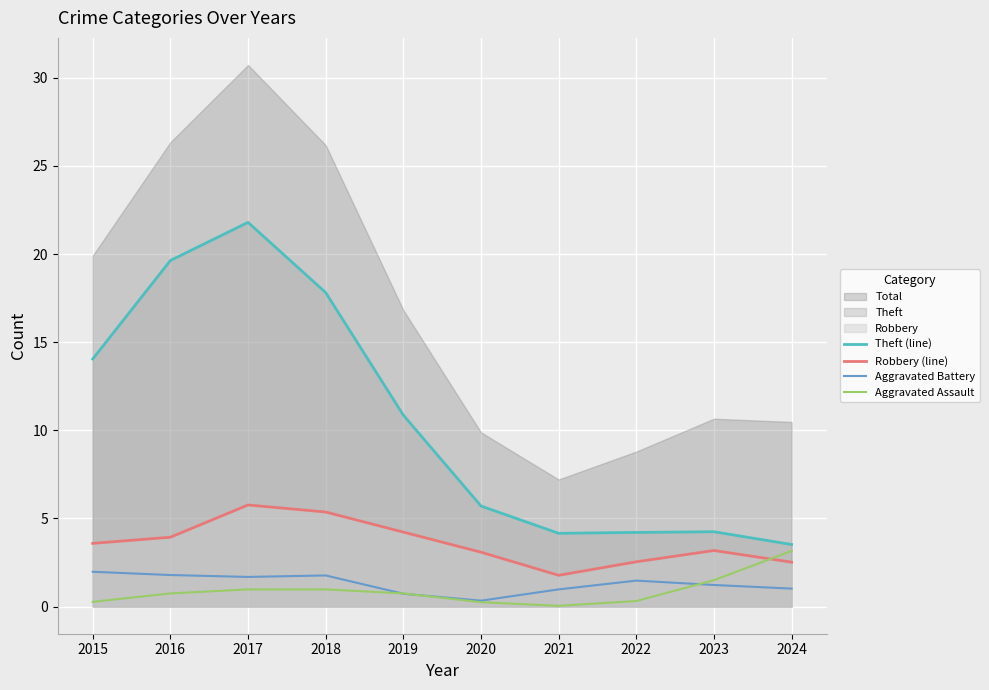

Count the number of categories in the chart.

10